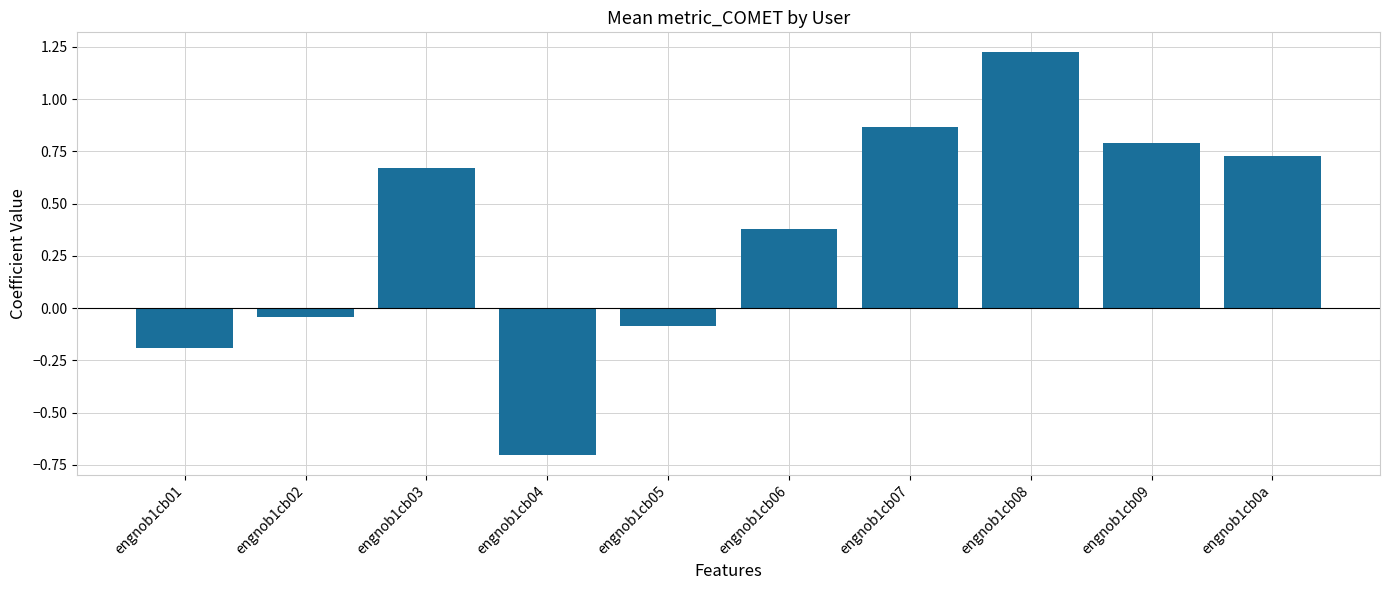

What is the difference between the second highest and second lowest values?

1.1